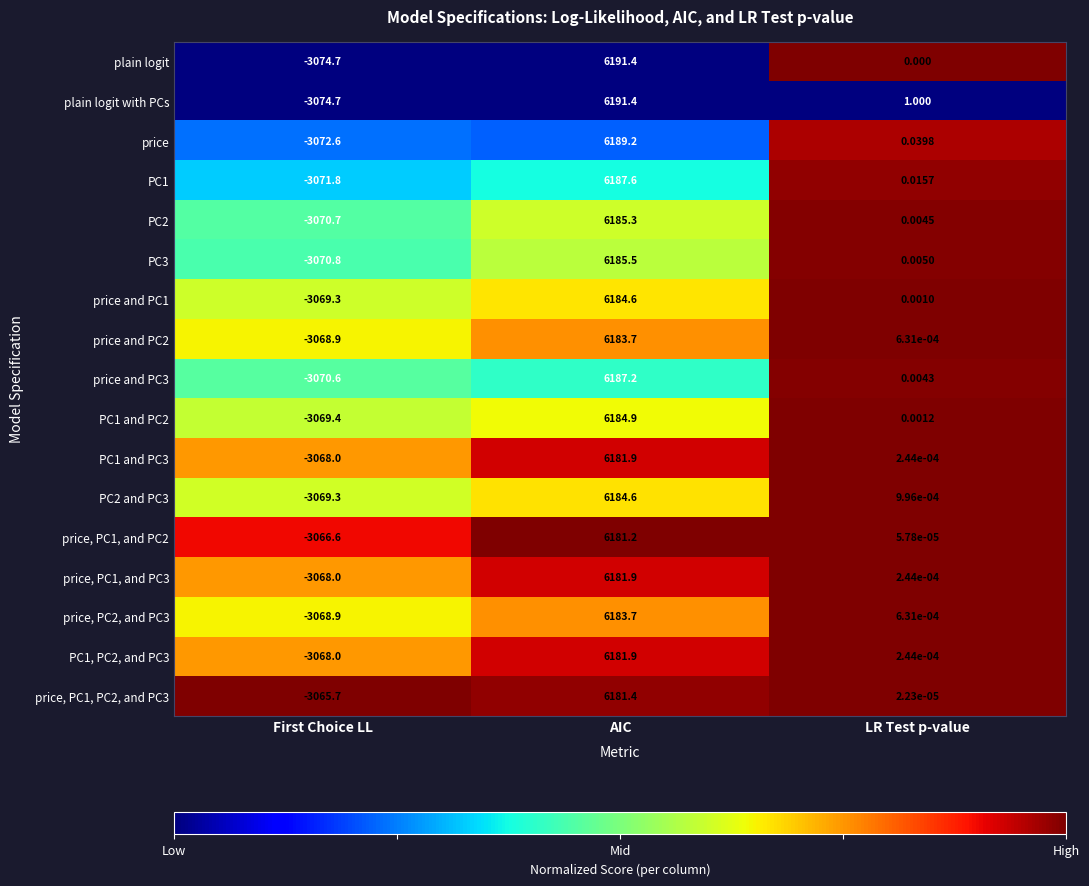

At which label does price first exceed 0?

AIC